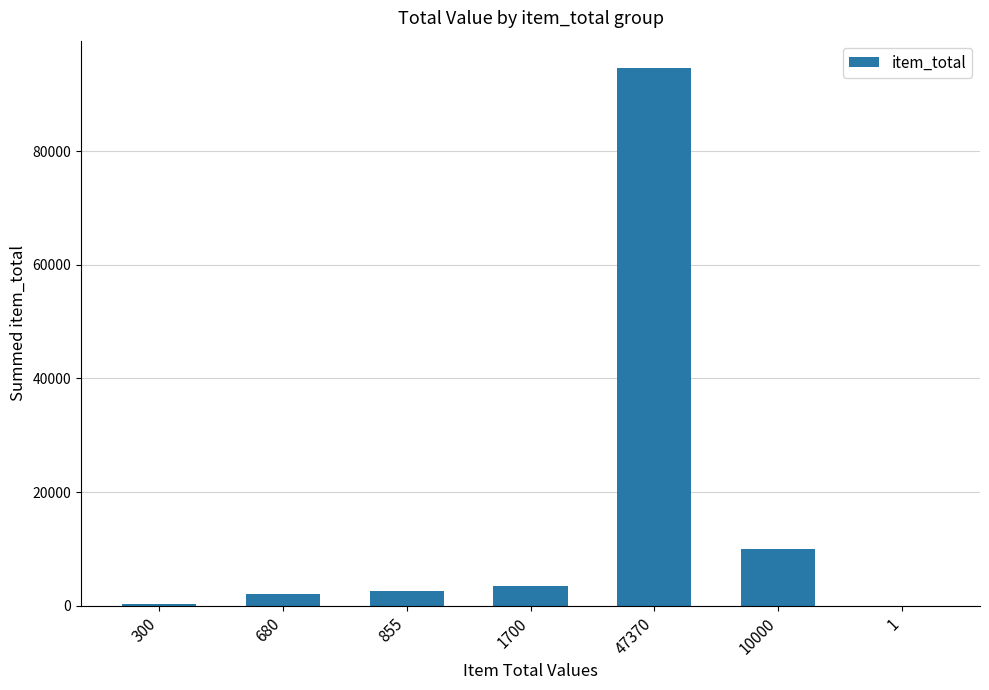

At which category does the chart reach its peak across all series?

47370